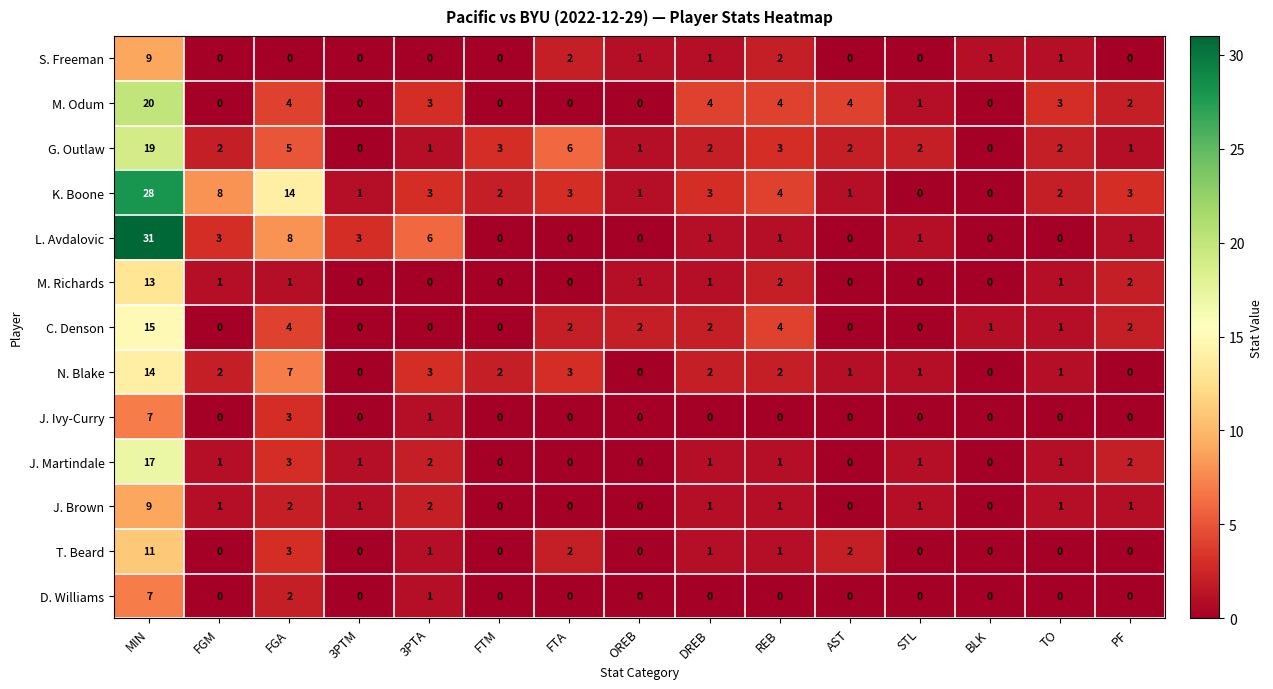

The value of M. Richards at PF is 3. True or false?

False